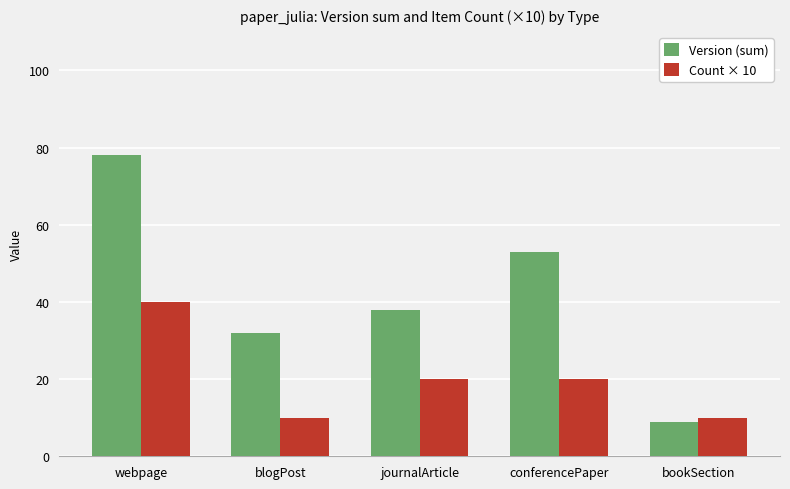

Which series changed the most between blogPost and bookSection?

Version (sum)